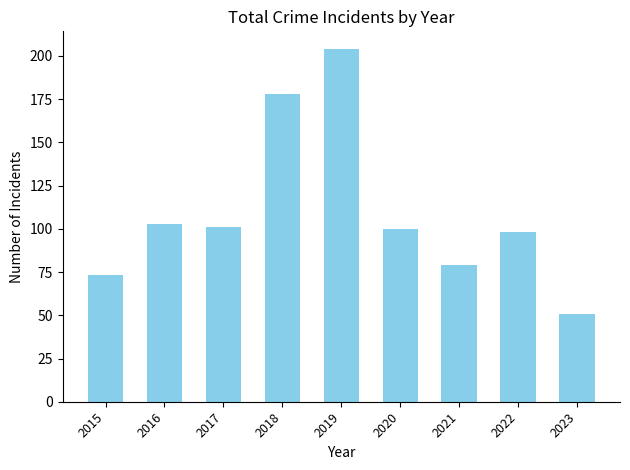

Reading right to left, extract all data points from this chart.

51	98	79	100	204	178	101	103	73